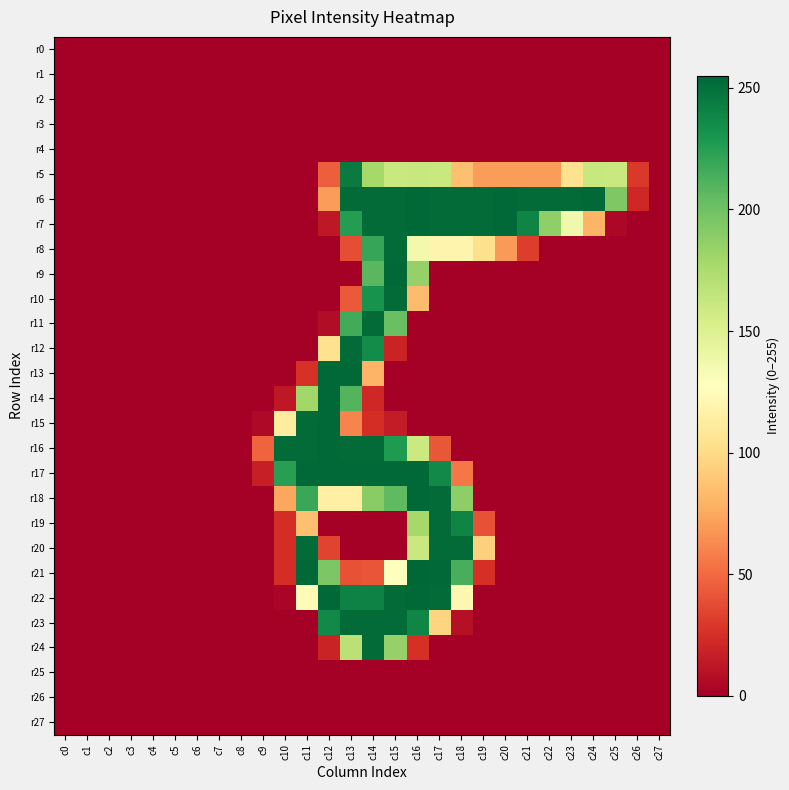

Reading left to right, transcribe all the data shown in this chart.

r0: c0=0	c1=0	c2=0	c3=0	c4=0	c5=0	c6=0	c7=0	c8=0	c9=0	c10=0	c11=0	c12=0	c13=0	c14=0	c15=0	c16=0	c17=0	c18=0	c19=0	c20=0	c21=0	c22=0	c23=0	c24=0	c25=0	c26=0	c27=0
r1: c0=0	c1=0	c2=0	c3=0	c4=0	c5=0	c6=0	c7=0	c8=0	c9=0	c10=0	c11=0	c12=0	c13=0	c14=0	c15=0	c16=0	c17=0	c18=0	c19=0	c20=0	c21=0	c22=0	c23=0	c24=0	c25=0	c26=0	c27=0
r2: c0=0	c1=0	c2=0	c3=0	c4=0	c5=0	c6=0	c7=0	c8=0	c9=0	c10=0	c11=0	c12=0	c13=0	c14=0	c15=0	c16=0	c17=0	c18=0	c19=0	c20=0	c21=0	c22=0	c23=0	c24=0	c25=0	c26=0	c27=0
r3: c0=0	c1=0	c2=0	c3=0	c4=0	c5=0	c6=0	c7=0	c8=0	c9=0	c10=0	c11=0	c12=0	c13=0	c14=0	c15=0	c16=0	c17=0	c18=0	c19=0	c20=0	c21=0	c22=0	c23=0	c24=0	c25=0	c26=0	c27=0
r4: c0=0	c1=0	c2=0	c3=0	c4=0	c5=0	c6=0	c7=0	c8=0	c9=0	c10=0	c11=0	c12=0	c13=0	c14=0	c15=0	c16=0	c17=0	c18=0	c19=0	c20=0	c21=0	c22=0	c23=0	c24=0	c25=0	c26=0	c27=0
r5: c0=0	c1=0	c2=0	c3=0	c4=0	c5=0	c6=0	c7=0	c8=0	c9=0	c10=0	c11=0	c12=45	c13=245	c14=178	c15=161	c16=162	c17=161	c18=86	c19=70	c20=70	c21=70	c22=70	c23=104	c24=162	c25=161	c26=29	c27=0
r6: c0=0	c1=0	c2=0	c3=0	c4=0	c5=0	c6=0	c7=0	c8=0	c9=0	c10=0	c11=0	c12=70	c13=253	c14=253	c15=253	c16=254	c17=253	c18=253	c19=253	c20=254	c21=253	c22=253	c23=253	c24=254	c25=194	c26=21	c27=0
r7: c0=0	c1=0	c2=0	c3=0	c4=0	c5=0	c6=0	c7=0	c8=0	c9=0	c10=0	c11=0	c12=13	c13=226	c14=253	c15=253	c16=254	c17=253	c18=253	c19=253	c20=254	c21=240	c22=187	c23=137	c24=80	c25=4	c26=0	c27=0
r8: c0=0	c1=0	c2=0	c3=0	c4=0	c5=0	c6=0	c7=0	c8=0	c9=0	c10=0	c11=0	c12=0	c13=38	c14=220	c15=253	c16=136	c17=119	c18=119	c19=103	c20=69	c21=31	c22=0	c23=0	c24=0	c25=0	c26=0	c27=0
r9: c0=0	c1=0	c2=0	c3=0	c4=0	c5=0	c6=0	c7=0	c8=0	c9=0	c10=0	c11=0	c12=0	c13=0	c14=208	c15=254	c16=185	c17=0	c18=0	c19=0	c20=0	c21=0	c22=0	c23=0	c24=0	c25=0	c26=0	c27=0
r10: c0=0	c1=0	c2=0	c3=0	c4=0	c5=0	c6=0	c7=0	c8=0	c9=0	c10=0	c11=0	c12=0	c13=43	c14=232	c15=253	c16=84	c17=0	c18=0	c19=0	c20=0	c21=0	c22=0	c23=0	c24=0	c25=0	c26=0	c27=0
r11: c0=0	c1=0	c2=0	c3=0	c4=0	c5=0	c6=0	c7=0	c8=0	c9=0	c10=0	c11=0	c12=7	c13=216	c14=253	c15=202	c16=0	c17=0	c18=0	c19=0	c20=0	c21=0	c22=0	c23=0	c24=0	c25=0	c26=0	c27=0
r12: c0=0	c1=0	c2=0	c3=0	c4=0	c5=0	c6=0	c7=0	c8=0	c9=0	c10=0	c11=0	c12=104	c13=253	c14=236	c15=19	c16=0	c17=0	c18=0	c19=0	c20=0	c21=0	c22=0	c23=0	c24=0	c25=0	c26=0	c27=0
r13: c0=0	c1=0	c2=0	c3=0	c4=0	c5=0	c6=0	c7=0	c8=0	c9=0	c10=0	c11=26	c12=254	c13=254	c14=80	c15=0	c16=0	c17=0	c18=0	c19=0	c20=0	c21=0	c22=0	c23=0	c24=0	c25=0	c26=0	c27=0
r14: c0=0	c1=0	c2=0	c3=0	c4=0	c5=0	c6=0	c7=0	c8=0	c9=0	c10=13	c11=180	c12=254	c13=210	c14=21	c15=0	c16=0	c17=0	c18=0	c19=0	c20=0	c21=0	c22=0	c23=0	c24=0	c25=0	c26=0	c27=0
r15: c0=0	c1=0	c2=0	c3=0	c4=0	c5=0	c6=0	c7=0	c8=0	c9=5	c10=112	c11=253	c12=254	c13=60	c14=24	c15=15	c16=0	c17=0	c18=0	c19=0	c20=0	c21=0	c22=0	c23=0	c24=0	c25=0	c26=0	c27=0
r16: c0=0	c1=0	c2=0	c3=0	c4=0	c5=0	c6=0	c7=0	c8=0	c9=47	c10=253	c11=253	c12=254	c13=253	c14=253	c15=228	c16=160	c17=42	c18=0	c19=0	c20=0	c21=0	c22=0	c23=0	c24=0	c25=0	c26=0	c27=0
r17: c0=0	c1=0	c2=0	c3=0	c4=0	c5=0	c6=0	c7=0	c8=0	c9=17	c10=225	c11=254	c12=254	c13=254	c14=254	c15=254	c16=254	c17=237	c18=55	c19=0	c20=0	c21=0	c22=0	c23=0	c24=0	c25=0	c26=0	c27=0
r18: c0=0	c1=0	c2=0	c3=0	c4=0	c5=0	c6=0	c7=0	c8=0	c9=0	c10=74	c11=219	c12=115	c13=115	c14=190	c15=206	c16=254	c17=253	c18=188	c19=0	c20=0	c21=0	c22=0	c23=0	c24=0	c25=0	c26=0	c27=0
r19: c0=0	c1=0	c2=0	c3=0	c4=0	c5=0	c6=0	c7=0	c8=0	c9=0	c10=24	c11=86	c12=0	c13=0	c14=0	c15=0	c16=178	c17=253	c18=240	c19=40	c20=0	c21=0	c22=0	c23=0	c24=0	c25=0	c26=0	c27=0
r20: c0=0	c1=0	c2=0	c3=0	c4=0	c5=0	c6=0	c7=0	c8=0	c9=0	c10=24	c11=253	c12=34	c13=0	c14=0	c15=0	c16=161	c17=253	c18=253	c19=94	c20=0	c21=0	c22=0	c23=0	c24=0	c25=0	c26=0	c27=0
r21: c0=0	c1=0	c2=0	c3=0	c4=0	c5=0	c6=0	c7=0	c8=0	c9=0	c10=24	c11=254	c12=195	c13=40	c14=41	c15=128	c16=255	c17=254	c18=214	c19=25	c20=0	c21=0	c22=0	c23=0	c24=0	c25=0	c26=0	c27=0
r22: c0=0	c1=0	c2=0	c3=0	c4=0	c5=0	c6=0	c7=0	c8=0	c9=0	c10=3	c11=124	c12=254	c13=241	c14=241	c15=253	c16=254	c17=253	c18=121	c19=0	c20=0	c21=0	c22=0	c23=0	c24=0	c25=0	c26=0	c27=0
r23: c0=0	c1=0	c2=0	c3=0	c4=0	c5=0	c6=0	c7=0	c8=0	c9=0	c10=0	c11=0	c12=237	c13=253	c14=253	c15=253	c16=239	c17=96	c18=9	c19=0	c20=0	c21=0	c22=0	c23=0	c24=0	c25=0	c26=0	c27=0
r24: c0=0	c1=0	c2=0	c3=0	c4=0	c5=0	c6=0	c7=0	c8=0	c9=0	c10=0	c11=0	c12=19	c13=169	c14=253	c15=185	c16=25	c17=0	c18=0	c19=0	c20=0	c21=0	c22=0	c23=0	c24=0	c25=0	c26=0	c27=0
r25: c0=0	c1=0	c2=0	c3=0	c4=0	c5=0	c6=0	c7=0	c8=0	c9=0	c10=0	c11=0	c12=0	c13=0	c14=0	c15=0	c16=0	c17=0	c18=0	c19=0	c20=0	c21=0	c22=0	c23=0	c24=0	c25=0	c26=0	c27=0
r26: c0=0	c1=0	c2=0	c3=0	c4=0	c5=0	c6=0	c7=0	c8=0	c9=0	c10=0	c11=0	c12=0	c13=0	c14=0	c15=0	c16=0	c17=0	c18=0	c19=0	c20=0	c21=0	c22=0	c23=0	c24=0	c25=0	c26=0	c27=0
r27: c0=0	c1=0	c2=0	c3=0	c4=0	c5=0	c6=0	c7=0	c8=0	c9=0	c10=0	c11=0	c12=0	c13=0	c14=0	c15=0	c16=0	c17=0	c18=0	c19=0	c20=0	c21=0	c22=0	c23=0	c24=0	c25=0	c26=0	c27=0